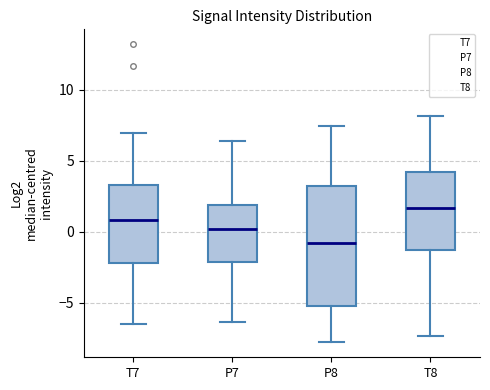

Reading left to right, read every box against the y-axis: the position of its median line, the range the box covers, and the ends of its whiskers. The values are not printed on the chart, so give them approximately, as read against the axis.

T7: median 1.0, box -2.0 to 3.5, whiskers -6.5 to 7.0
P7: median 0.0, box -2.0 to 2.0, whiskers -6.5 to 6.5
P8: median -1.0, box -5.0 to 3.0, whiskers -8.0 to 7.5
T8: median 1.5, box -1.5 to 4.0, whiskers -7.5 to 8.0